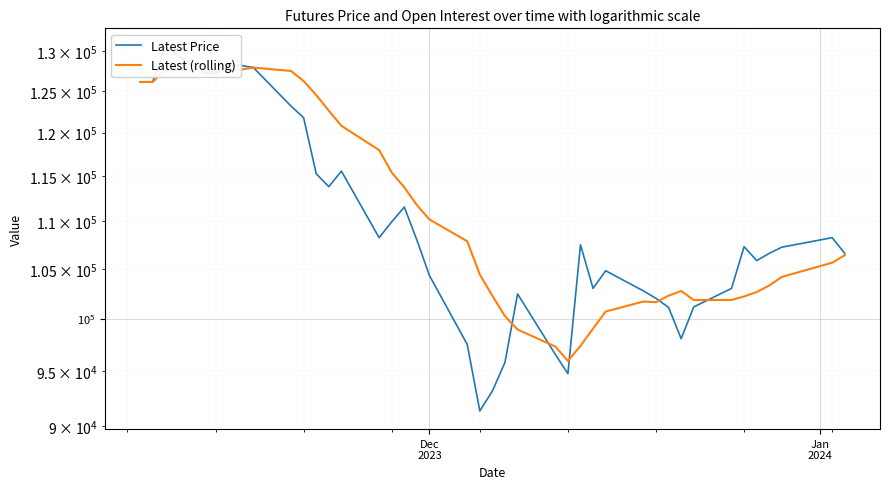

In Latest Price, how many points are lower than both neighbors (excluding endpoints)?

8